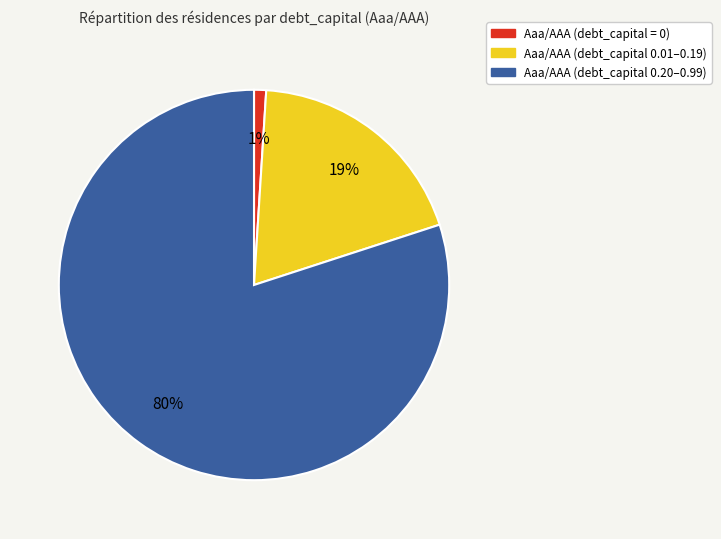

To the nearest percent, what is the average slice percentage?

33%